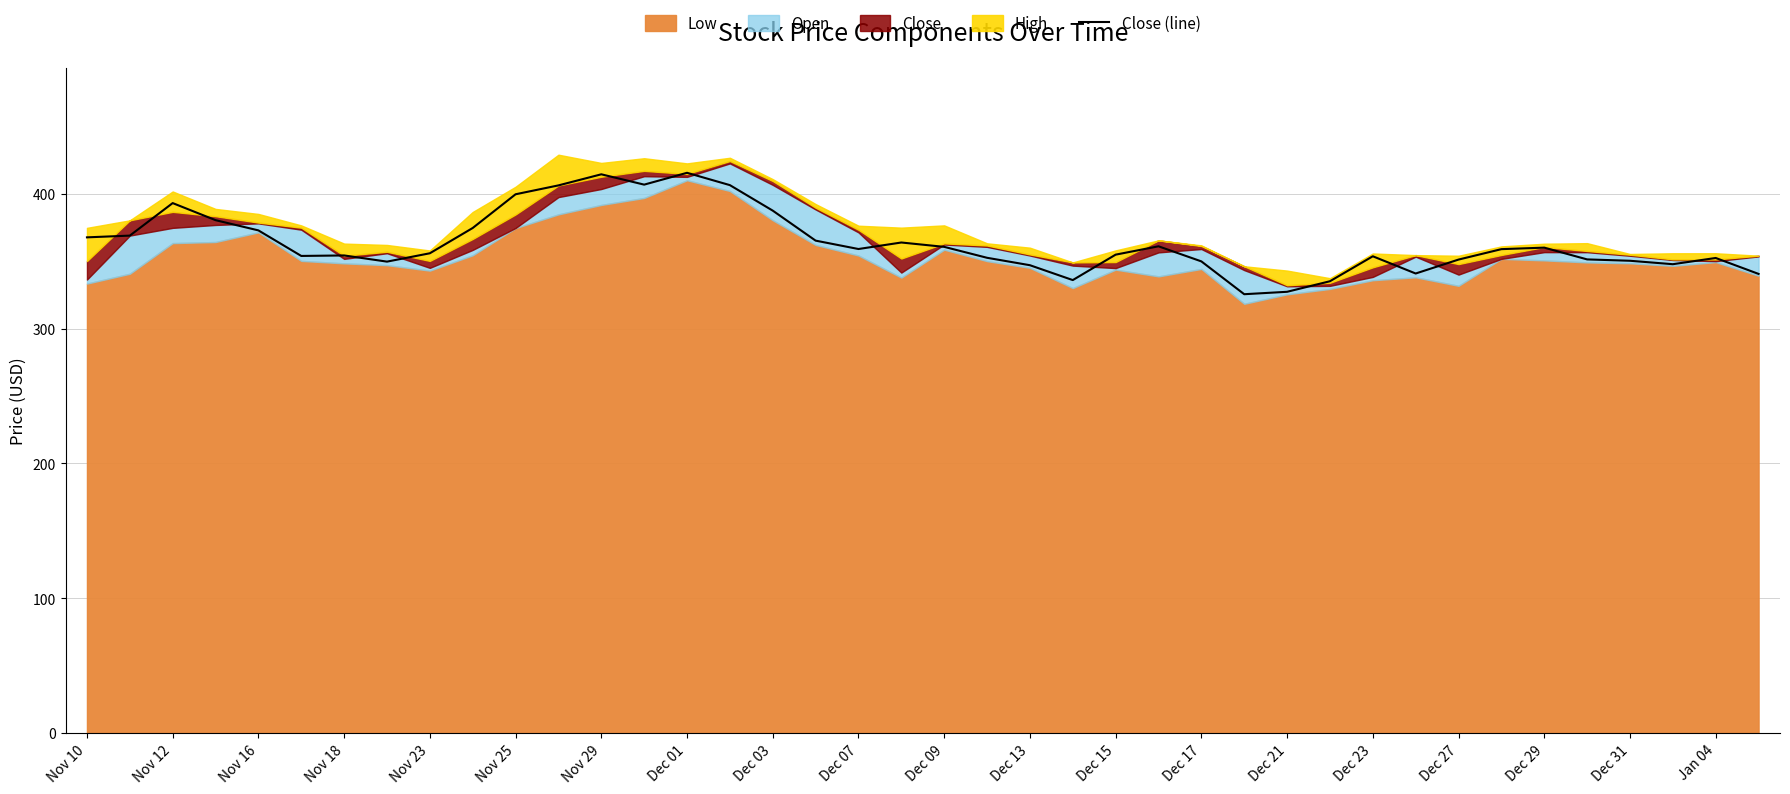

Is it true that the value at 23 is 335.9?

True